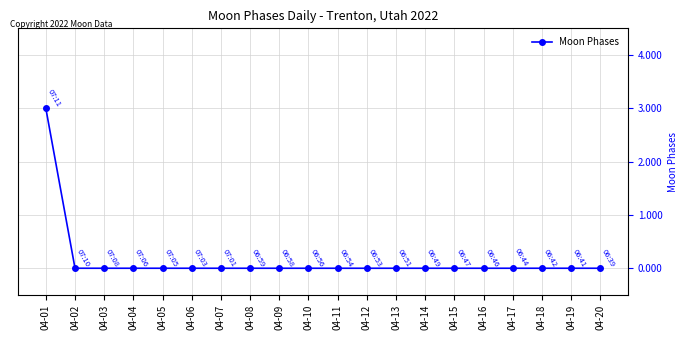

What is the sum of the values at 04-01 and 04-19?

3